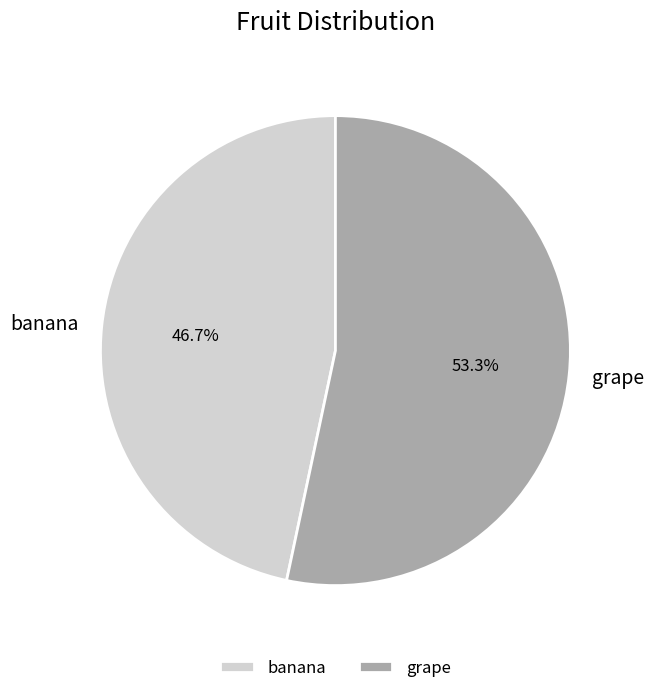

Is it true that grape is 53% of the pie?

True